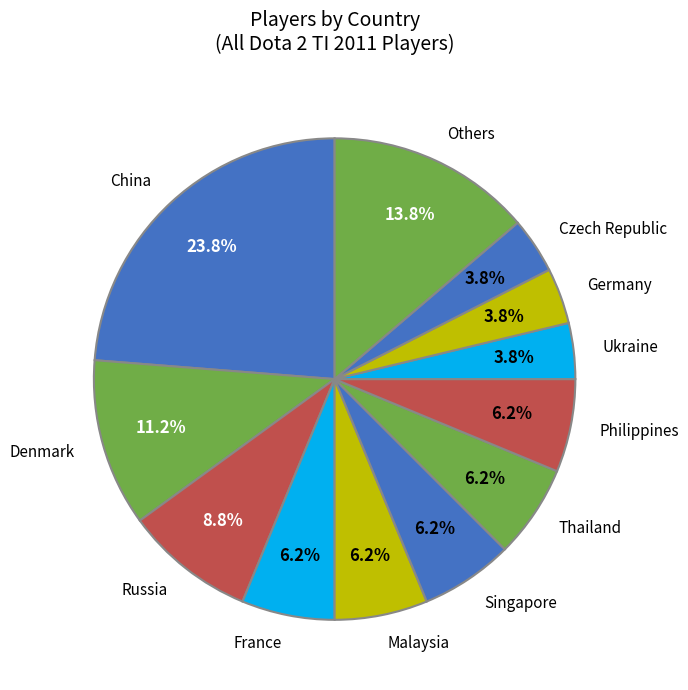

To the nearest percent, what portion does Russia represent?

9%